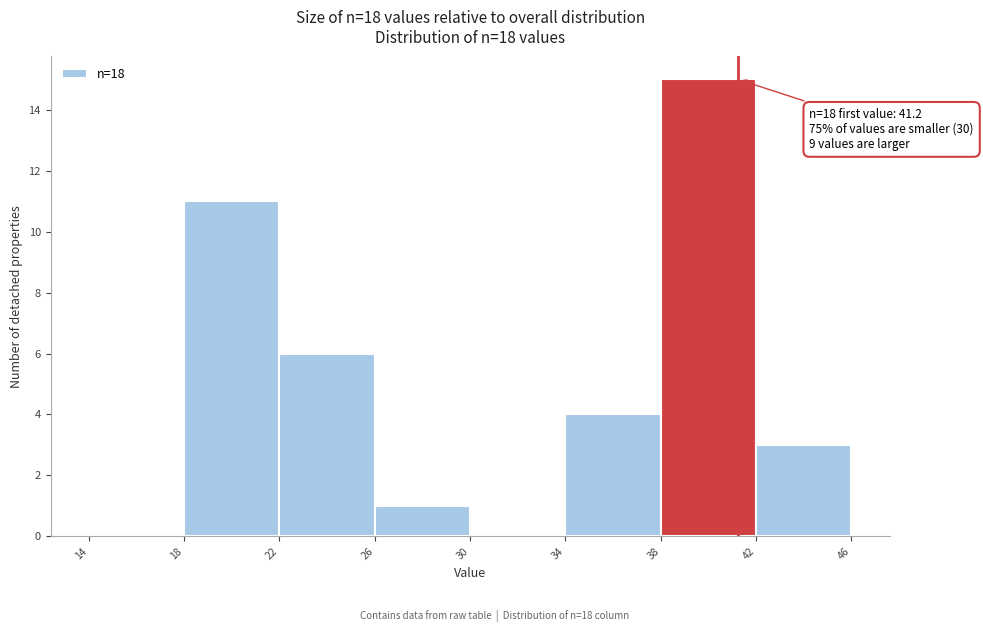

Which range on the x-axis has the tallest bar?

38 to 42